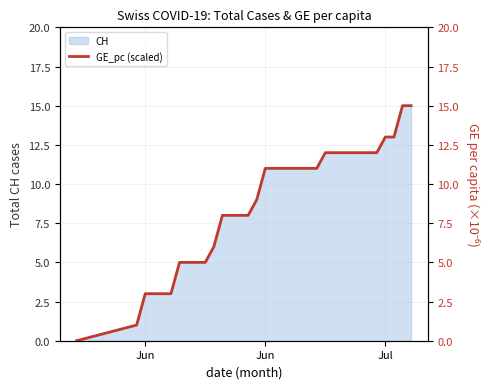

True or false: the data has more than 1 interior local peaks.

False